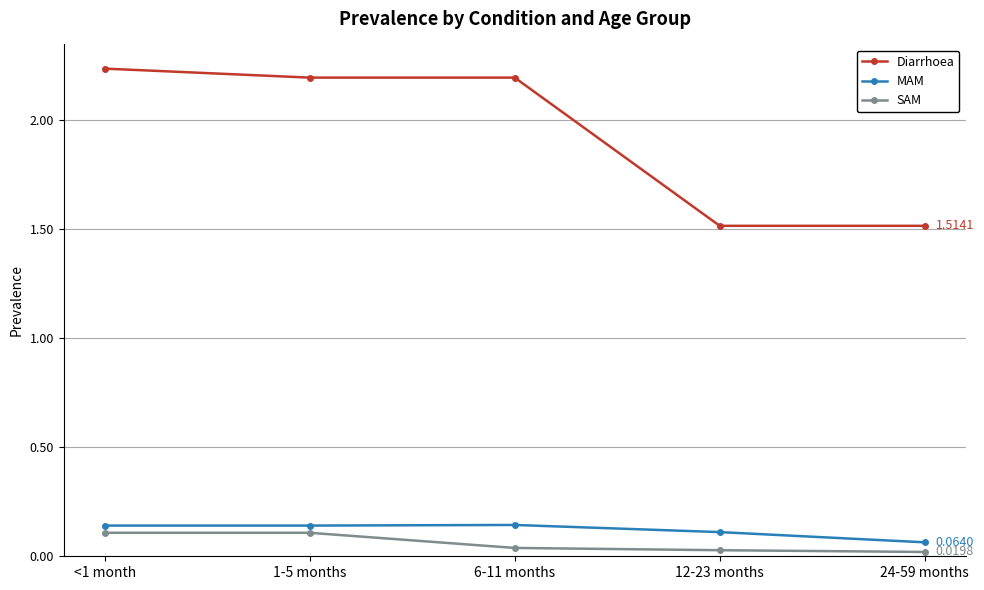

At how many categories does at least one series exceed 1?

5